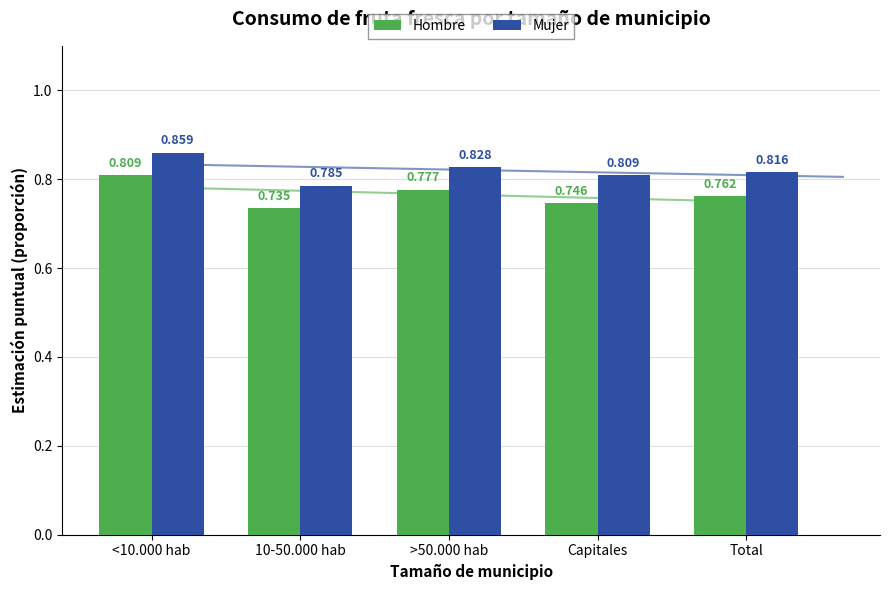

True or false: Mujer has a value of 1.3 at >50.000 hab.

False